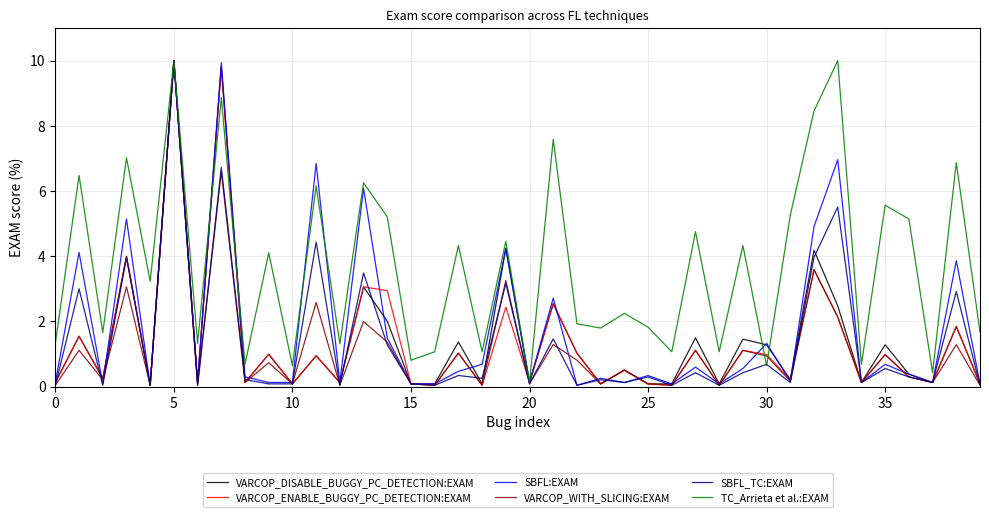

Which series has the largest total across all categories?

TC_Arrieta et al.:EXAM